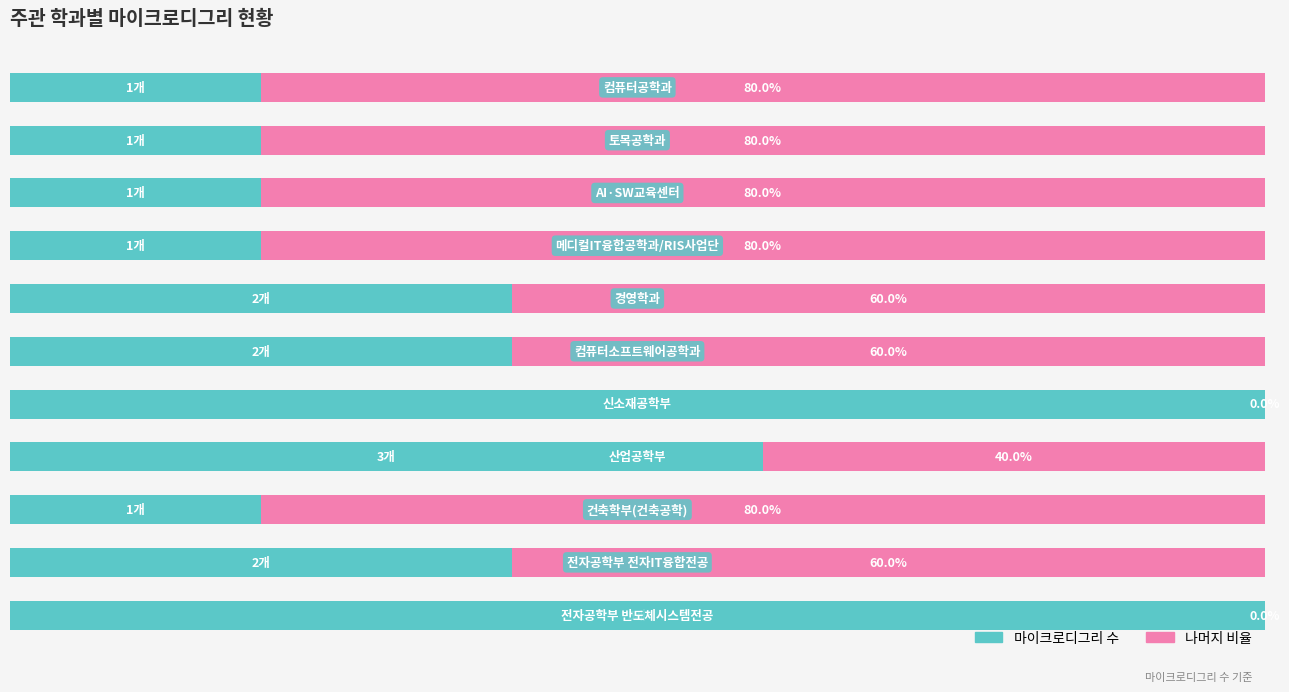

At how many categories does at least one series exceed 82?

2